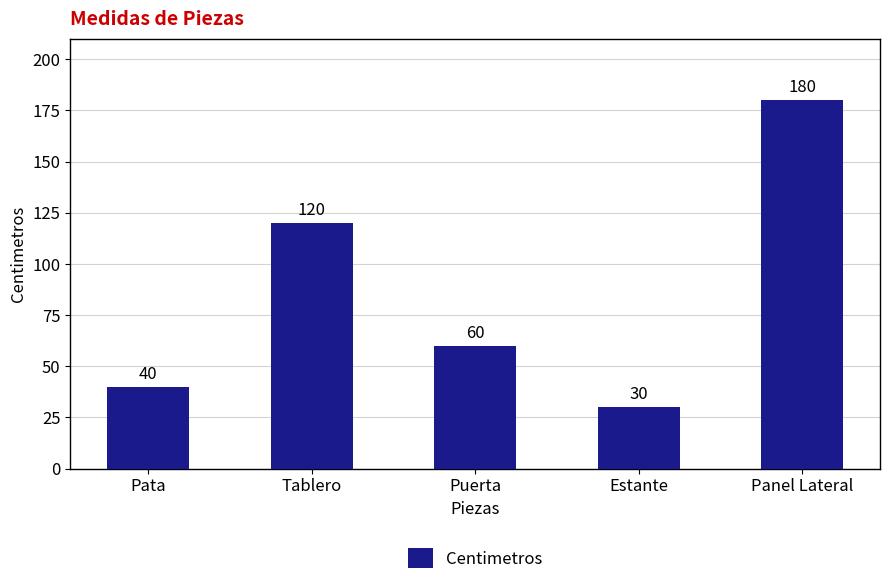

What is the greatest value displayed?

180